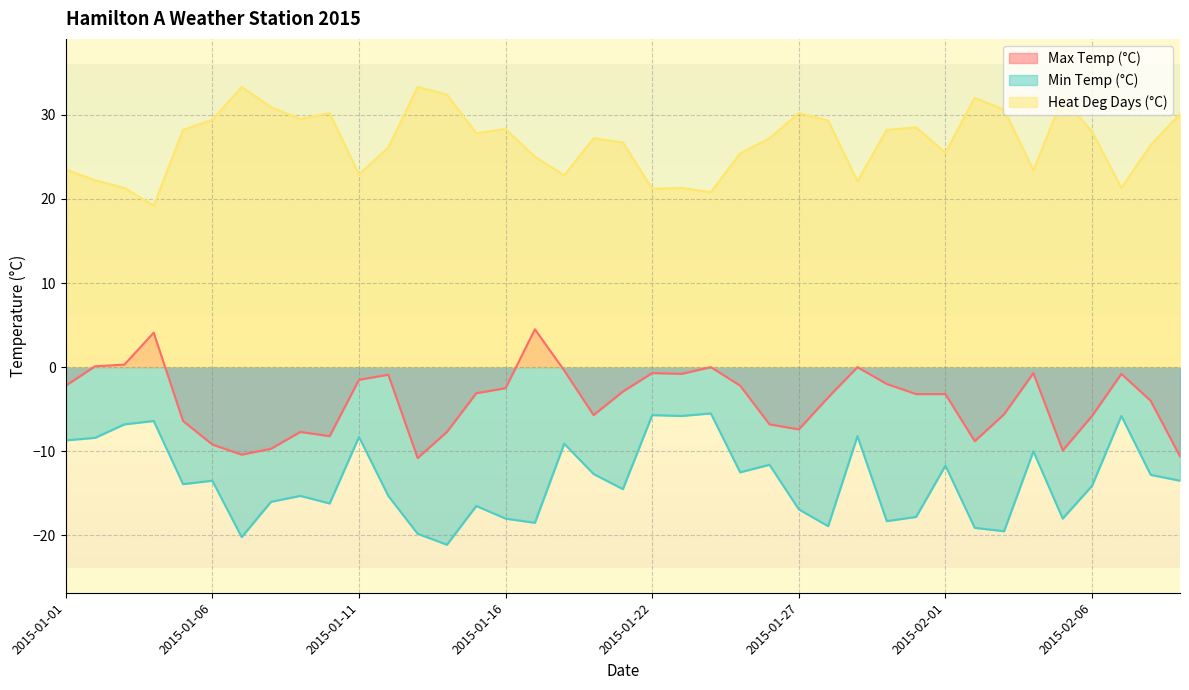

At which category does Max Temp (°C) reach its first local peak?

2015-01-04